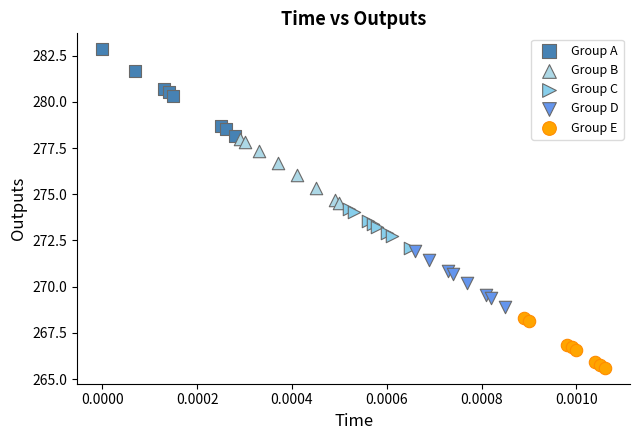

Which series reaches the maximum Y coordinate?

Group A